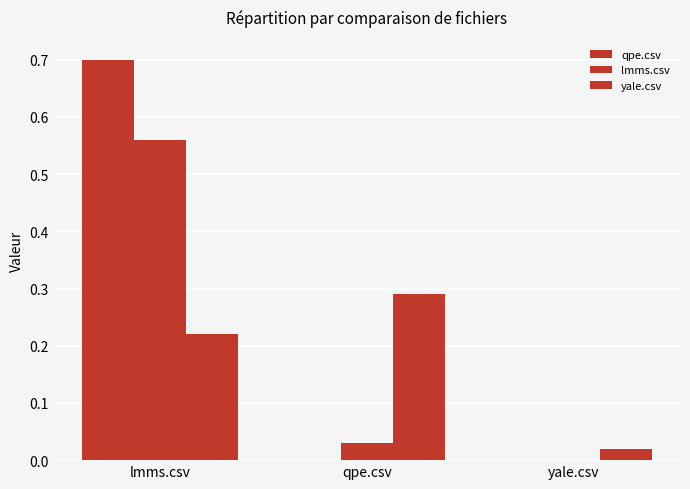

At how many categories does at least one series exceed 0?

3